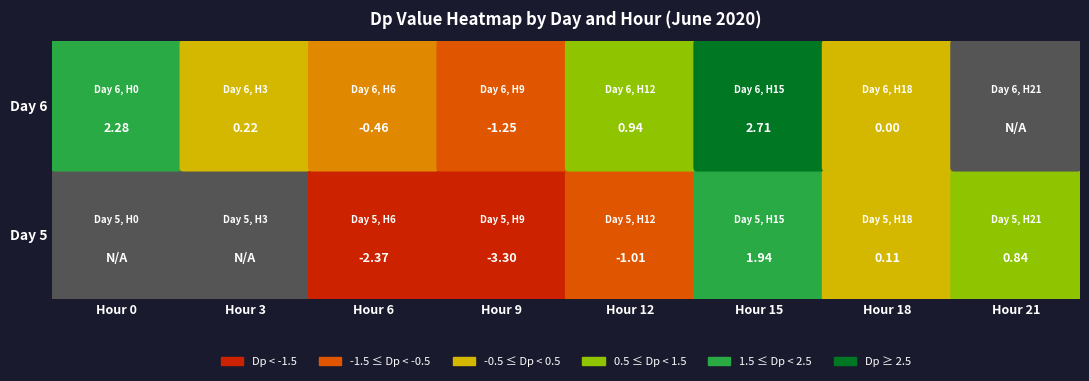

How many data points in 21 are above 0?

7